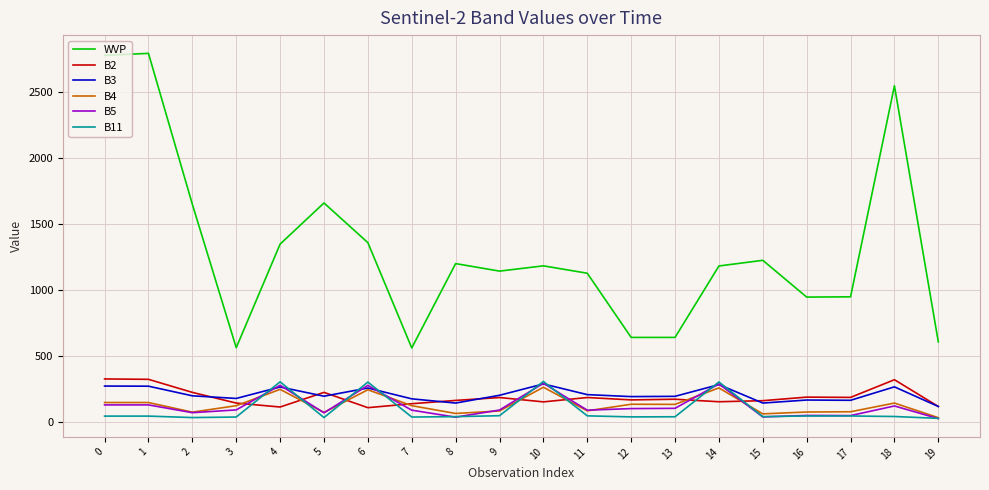

Which series has the widest spread of values?

WVP